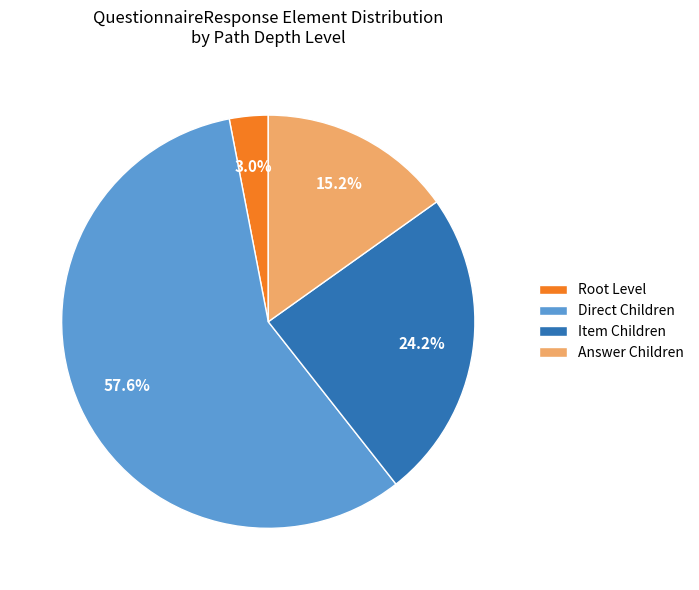

Which category has the biggest portion of the pie?

Direct Children